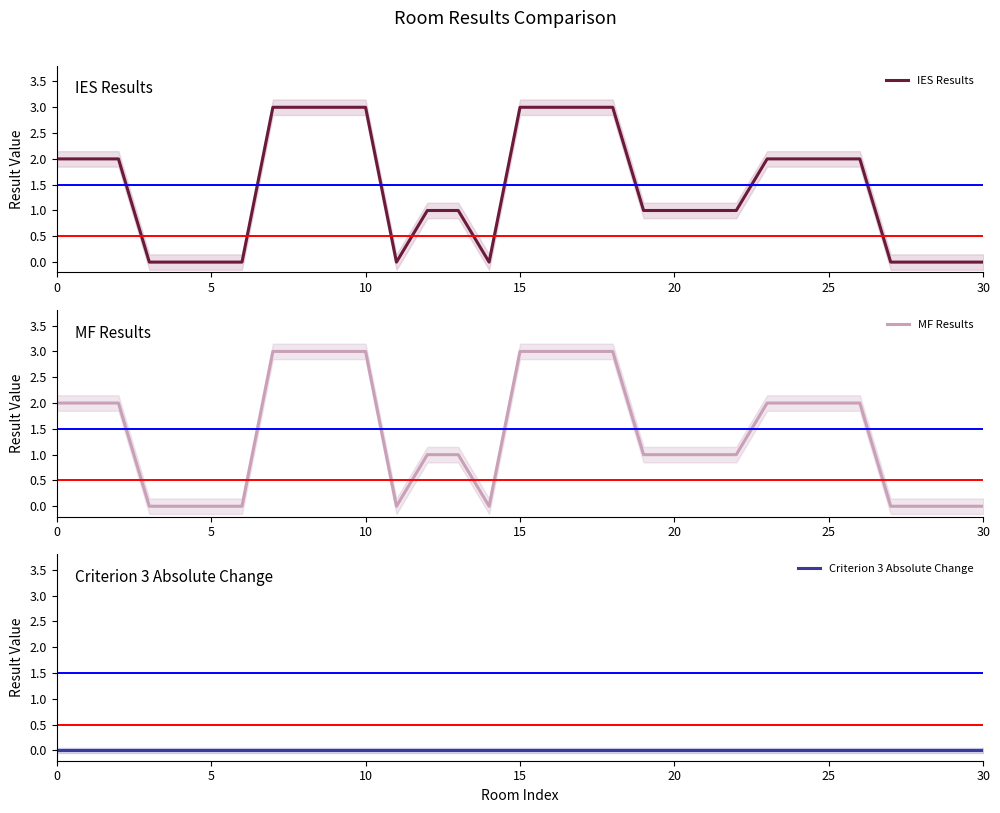

At which category does IES Results reach its first local valley?

11